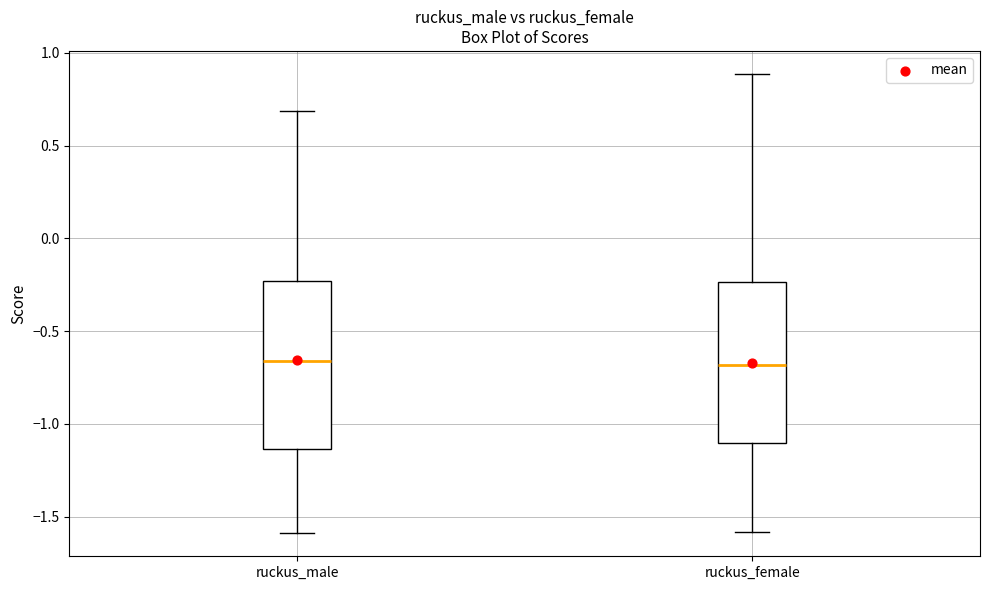

Reading left to right, transcribe this box plot: for each box, give where its median line is, the range the box spans, and where its two whiskers end, as read against the y-axis. The values are not printed on the chart, so give them approximately, as read against the axis.

ruckus_male: median -0.65, box -1.15 to -0.25, whiskers -1.60 to 0.70
ruckus_female: median -0.70, box -1.10 to -0.25, whiskers -1.60 to 0.90